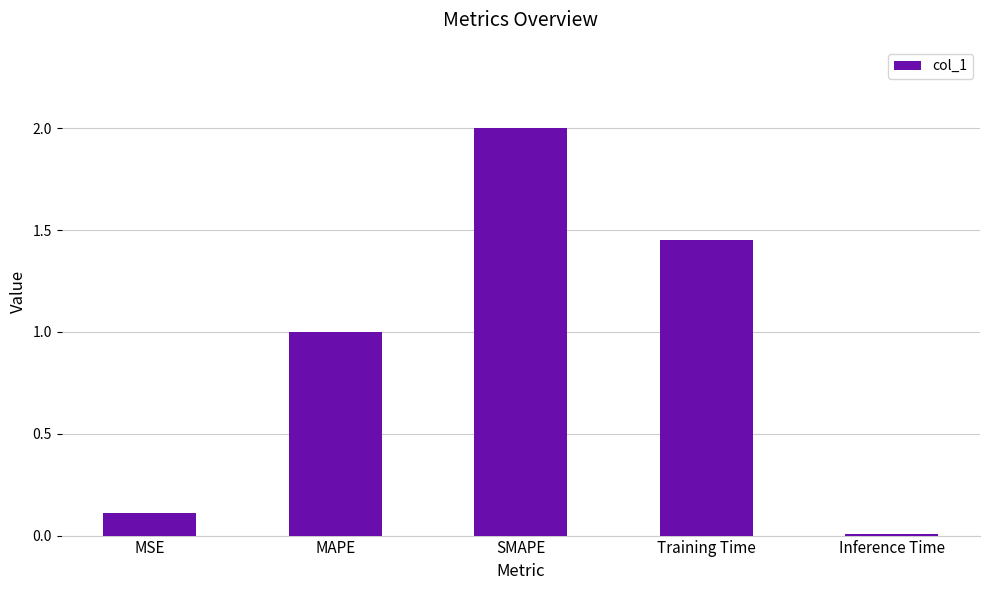

How many bars are there in total?

5